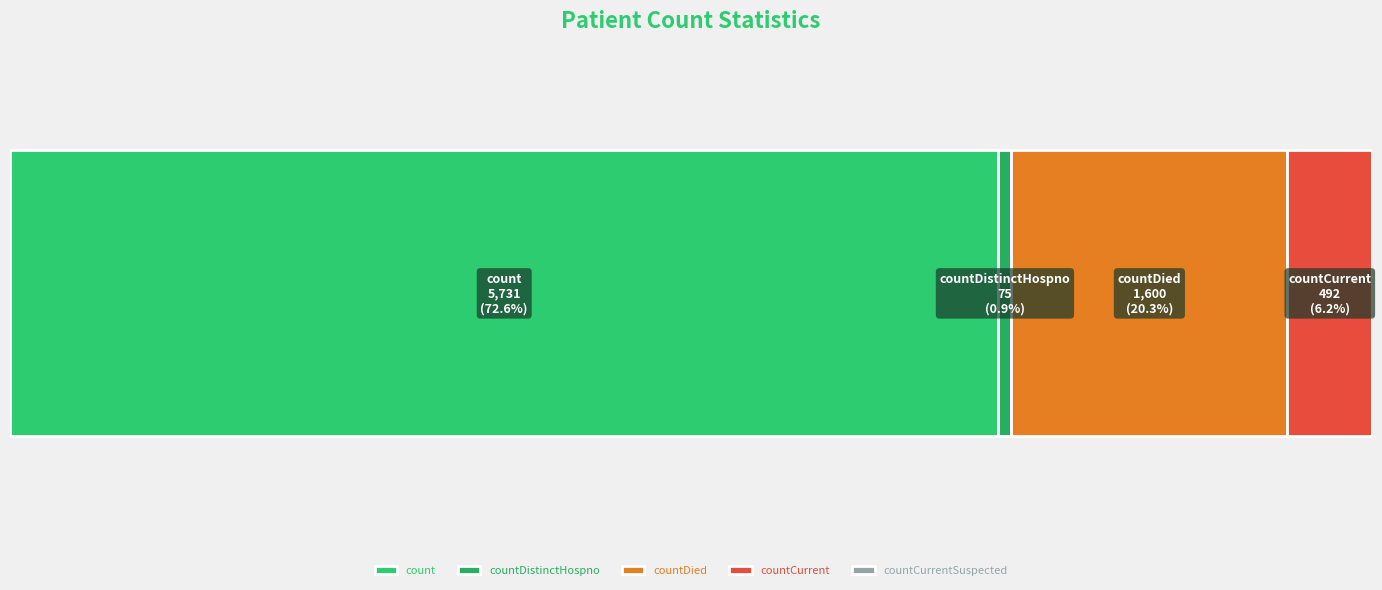

Reading left to right, list all the values displayed in this chart.

count=5731	countDistinctHospno=75	countDied=1600	countCurrent=492	countCurrentSuspected=0